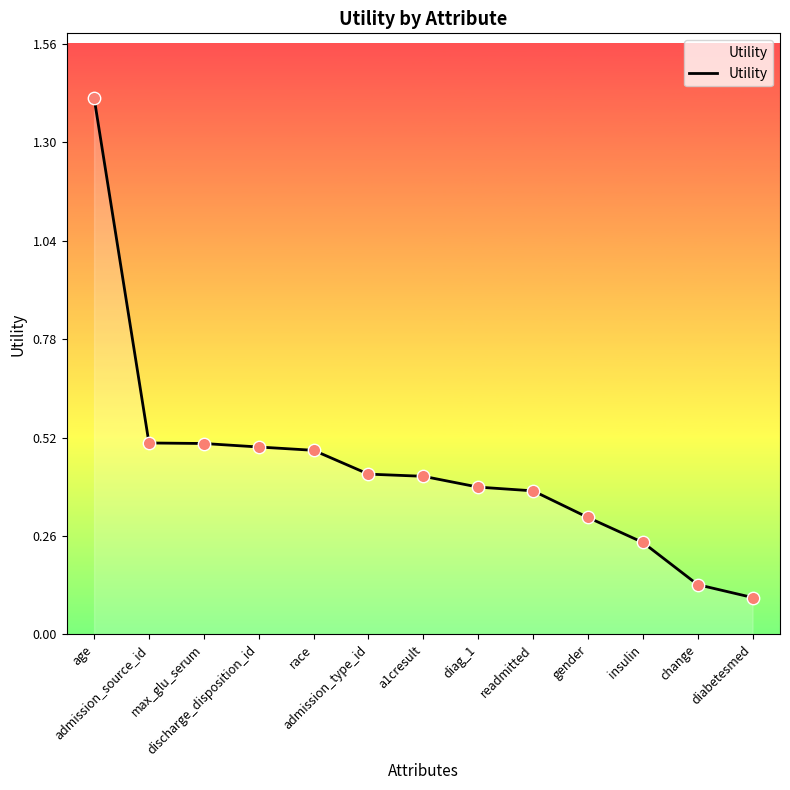

Which has a higher value, readmitted or gender?

readmitted